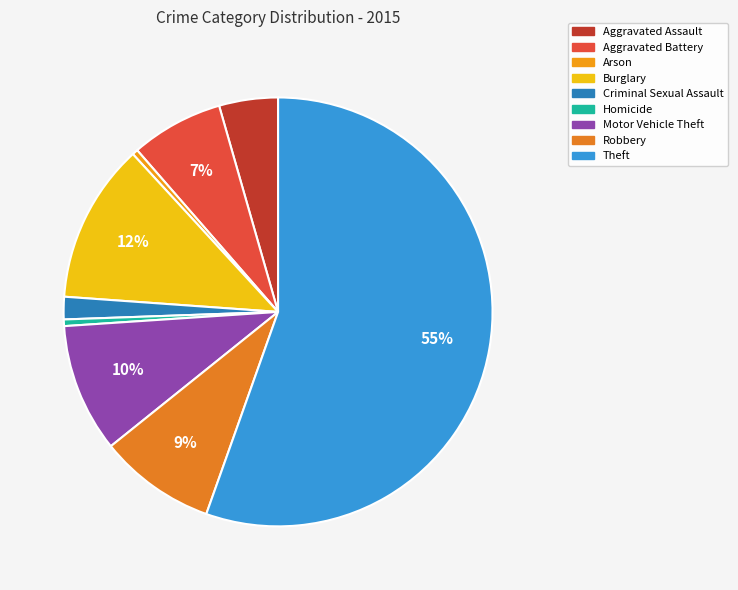

How many segments does this pie chart have?

9